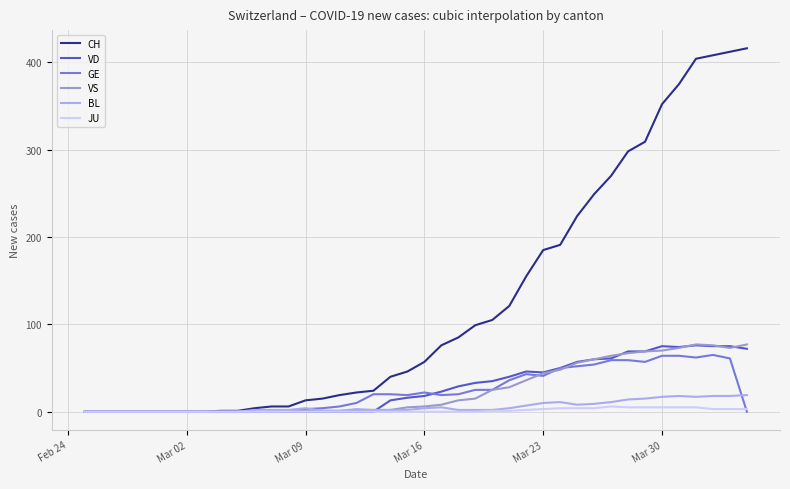

Which series has the largest total across all categories?

CH